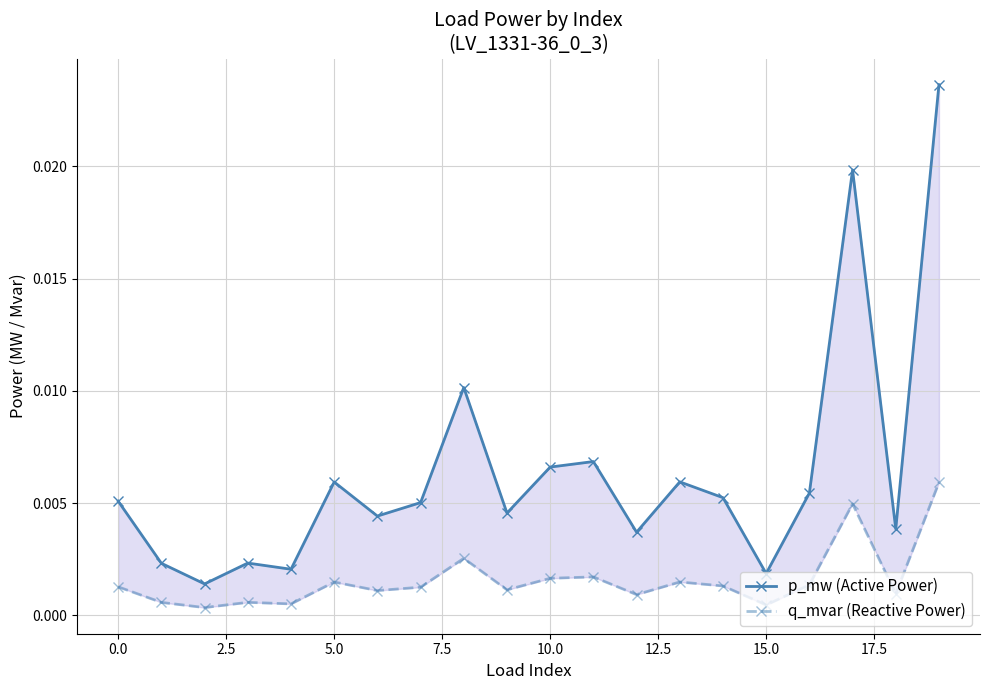

What are all the series names shown in the legend?

p_mw (Active Power), q_mvar (Reactive Power)